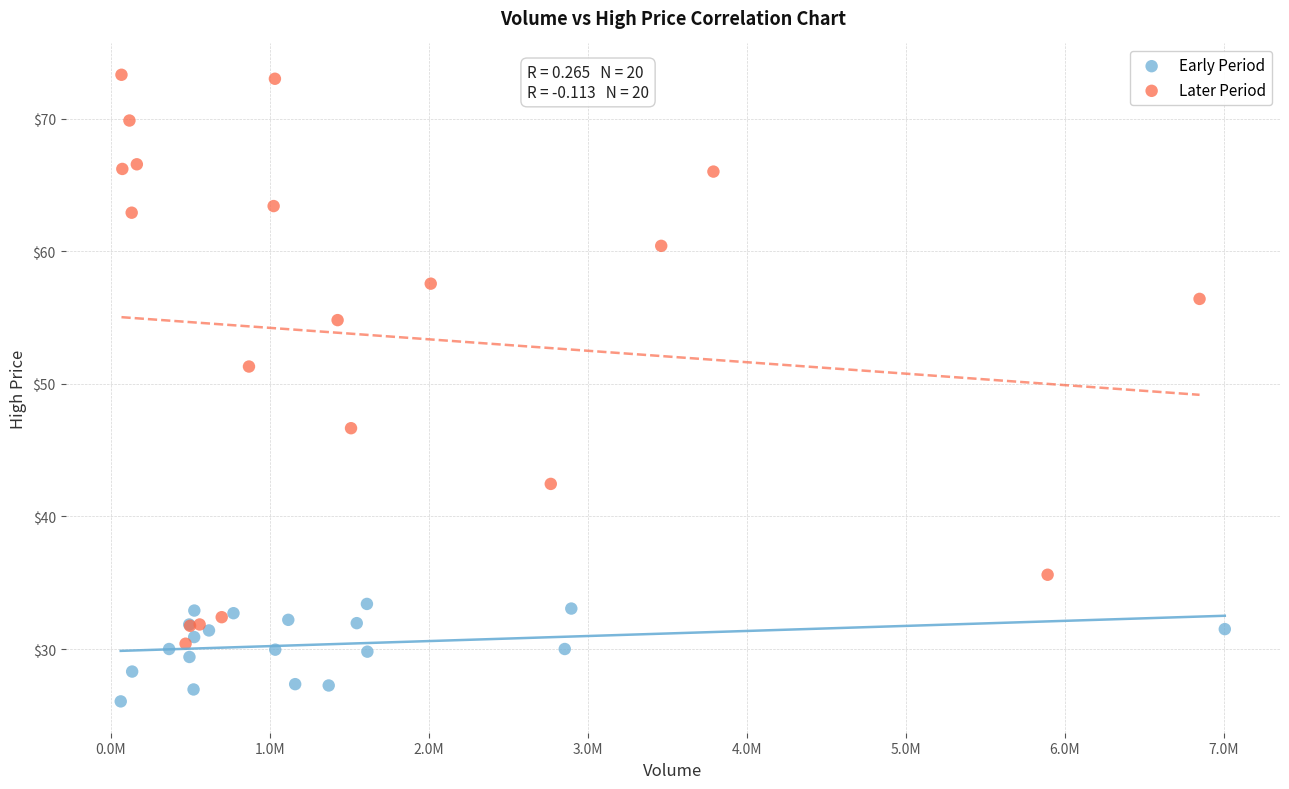

Which series reaches the minimum Y coordinate?

Early Period